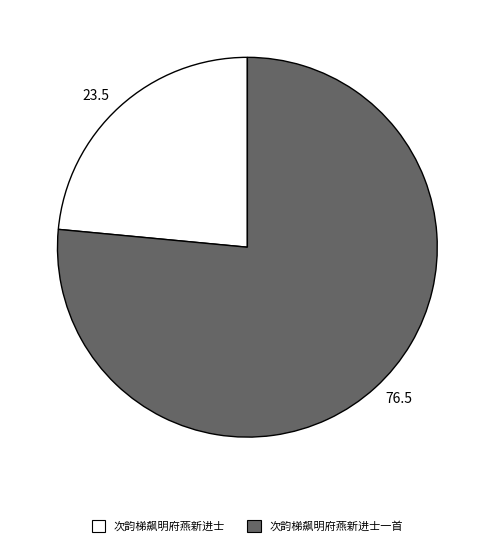

Count the number of slices in the pie.

2